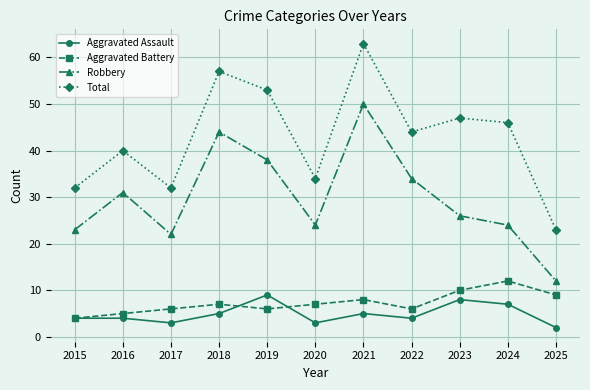

How many distinct data groups are displayed?

4